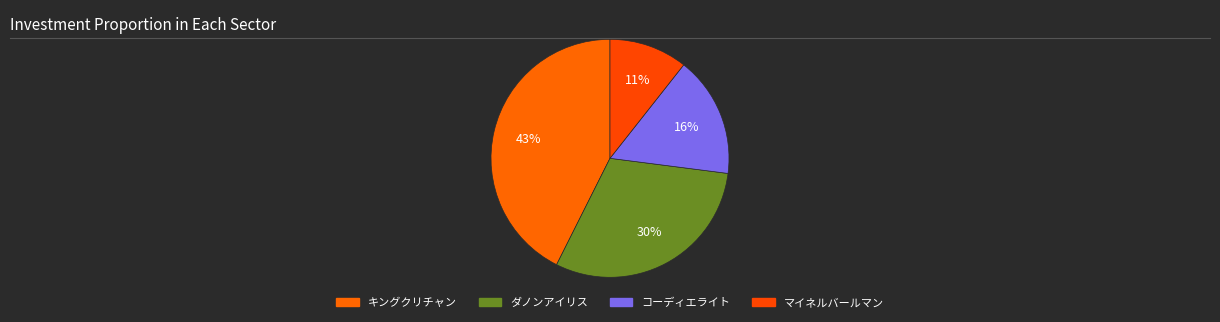

True or false: ダノンアイリス accounts for 38% of the total.

False